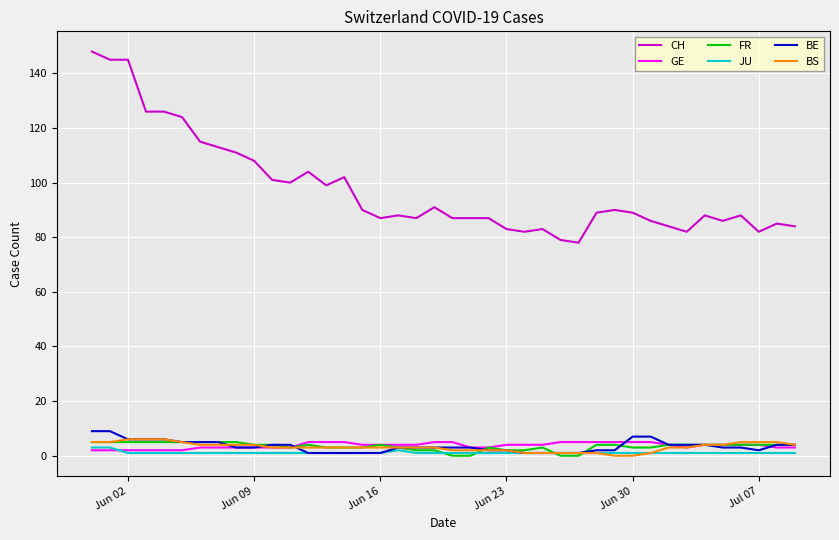

True or false: GE and CH cross at least once.

False